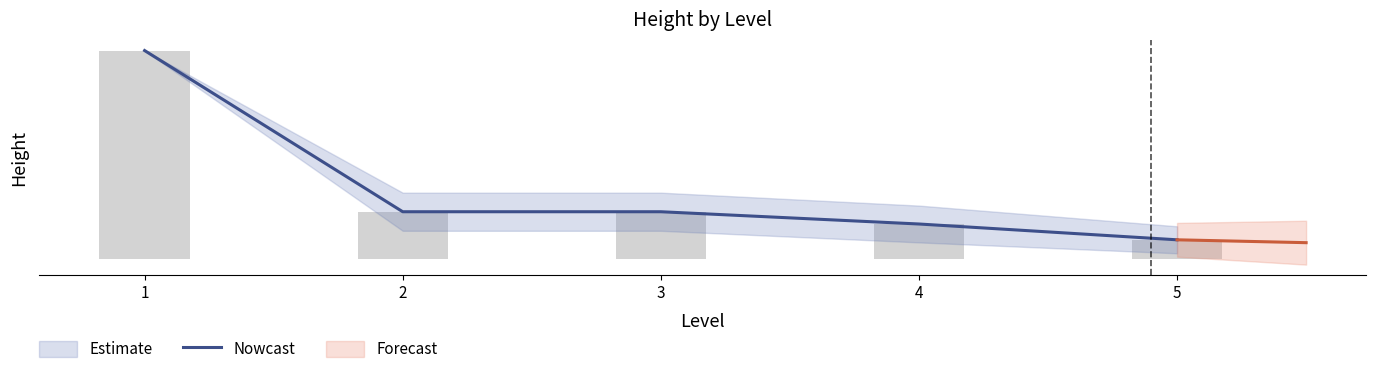

What is the maximum value shown in the chart?

684.0